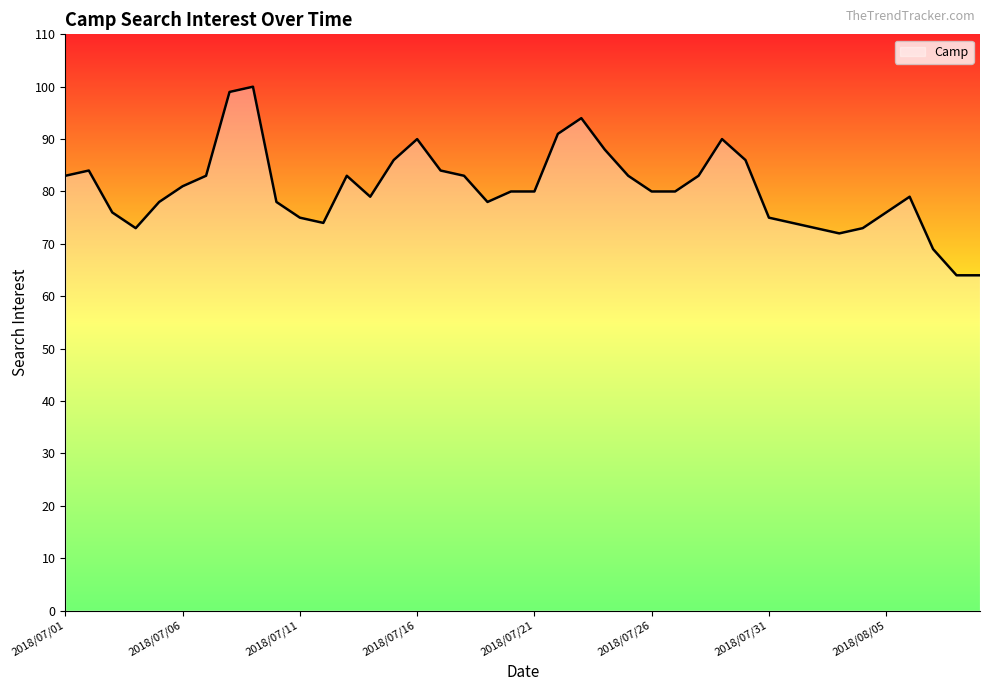

What is the greatest value displayed?

100